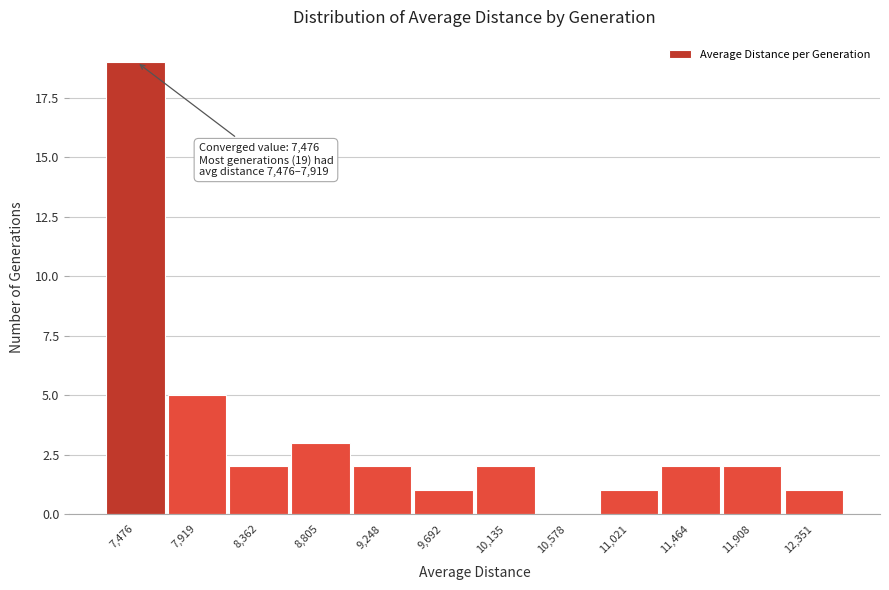

Reading left to right, transcribe all the data shown in this chart.

7,476=19	7,919=5	8,362=2	8,805=3	9,248=2	9,692=1	10,135=2	10,578=0	11,021=1	11,464=2	11,908=2	12,351=1